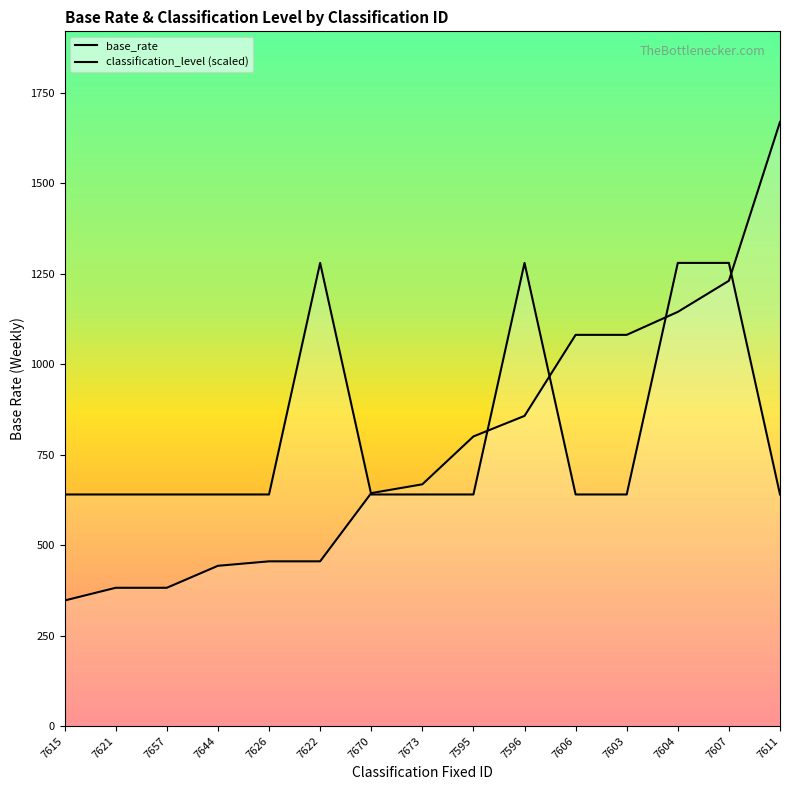

What is the lowest value of the base_rate series?

347.1